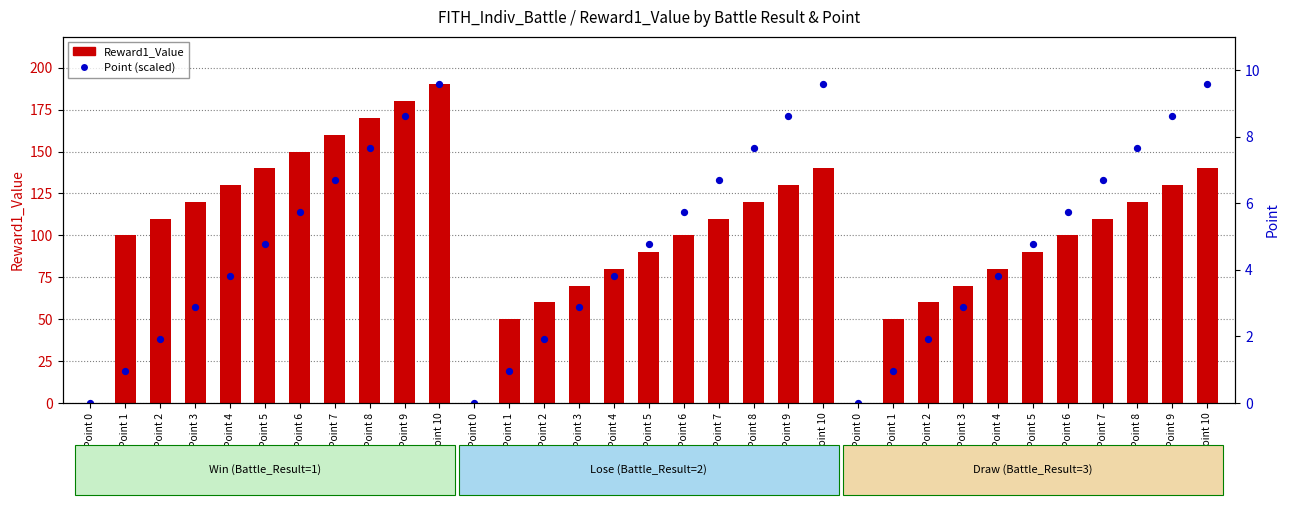

Which series has the largest Y range (max minus min)?

Reward1_Value